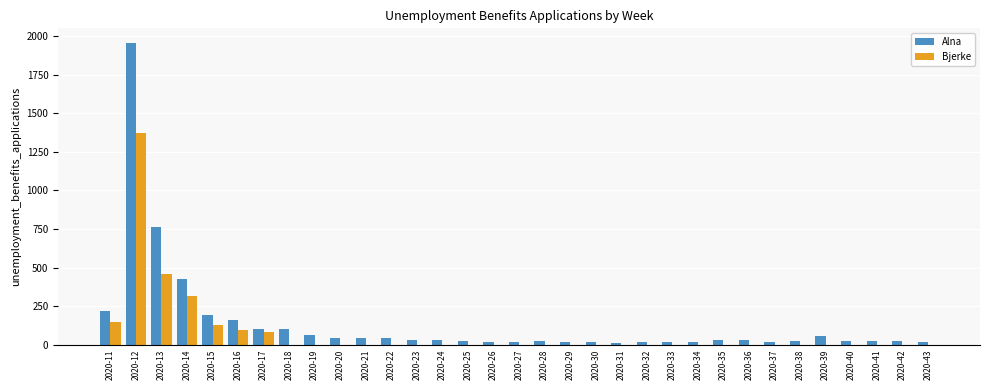

How many groups of bars are there?

33